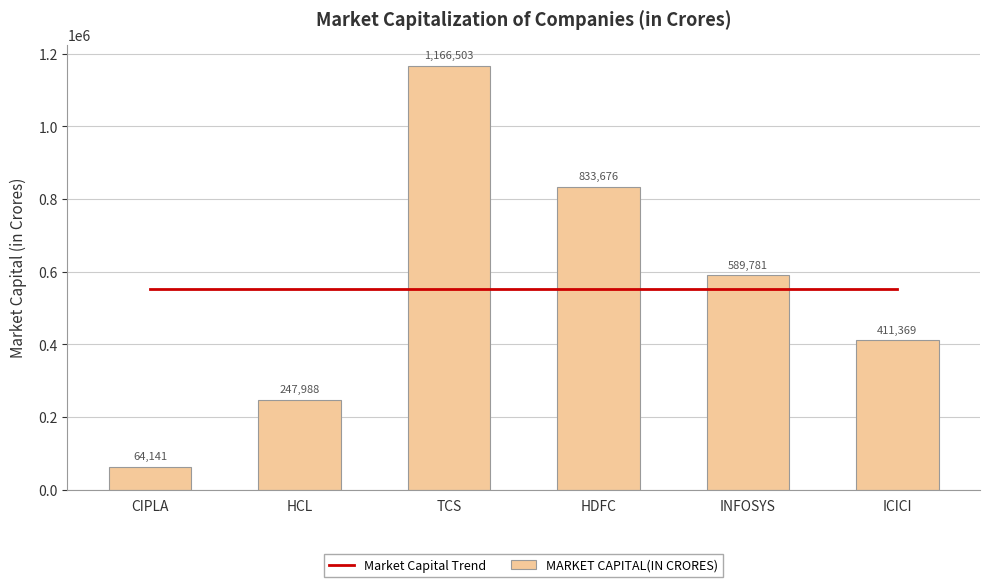

What are all the series names shown in the legend?

Market Capital Trend, MARKET CAPITAL(IN CRORES)